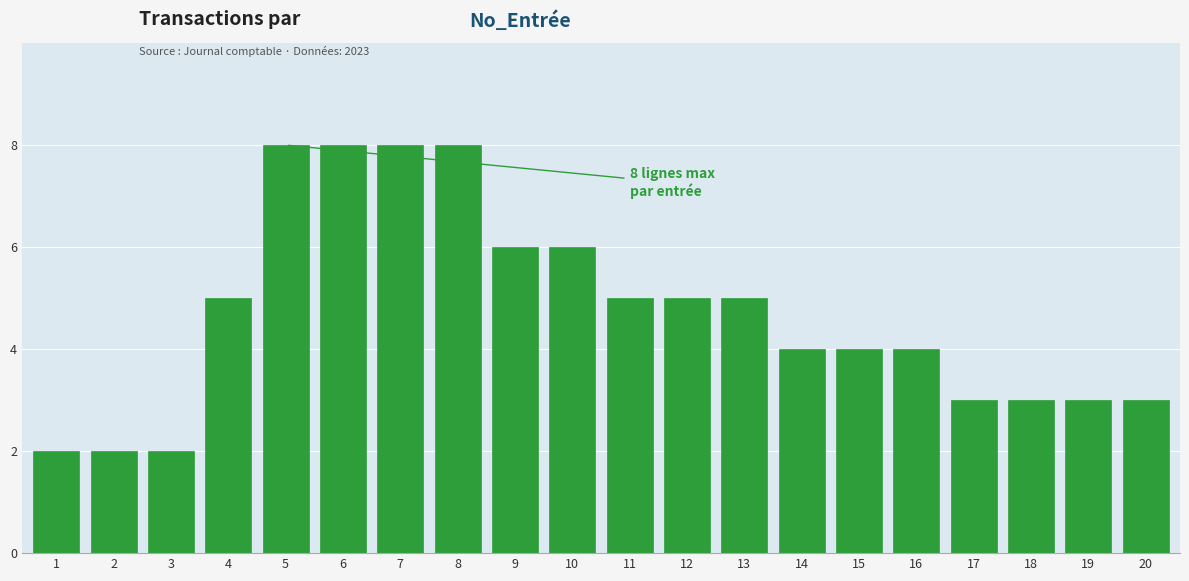

Reading left to right, what are all the values shown in this chart?

2	2	2	5	8	8	8	8	6	6	5	5	5	4	4	4	3	3	3	3